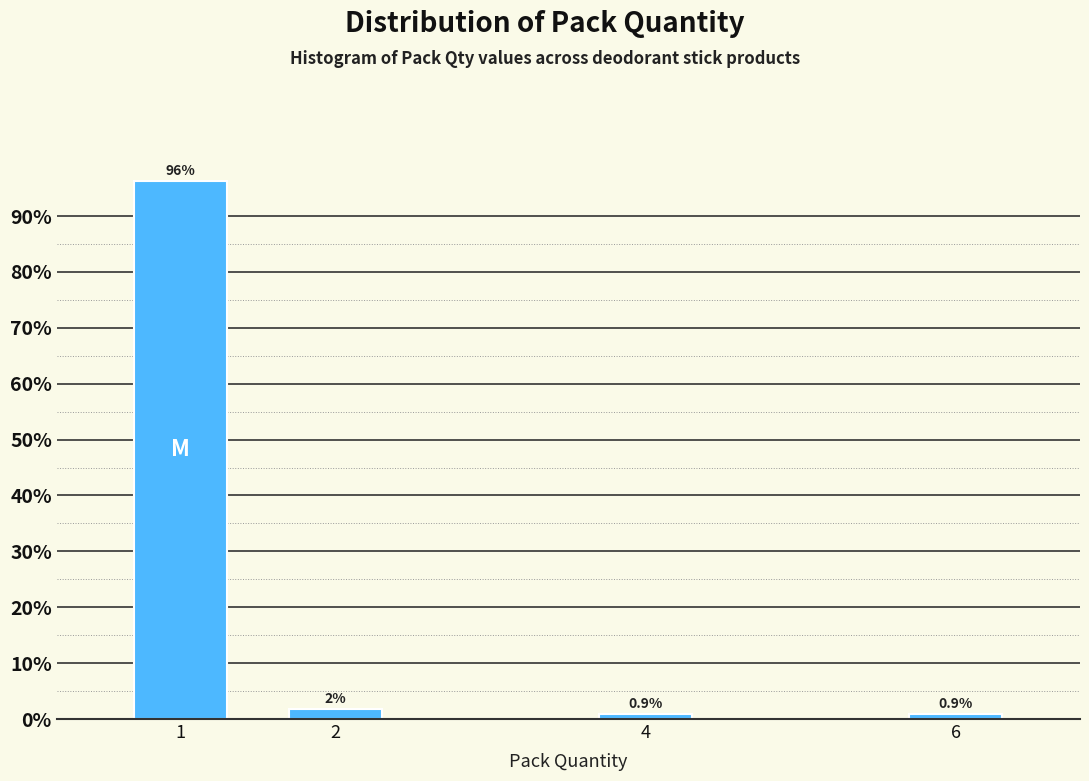

What is the value of the 1st bar from the left?

96.3